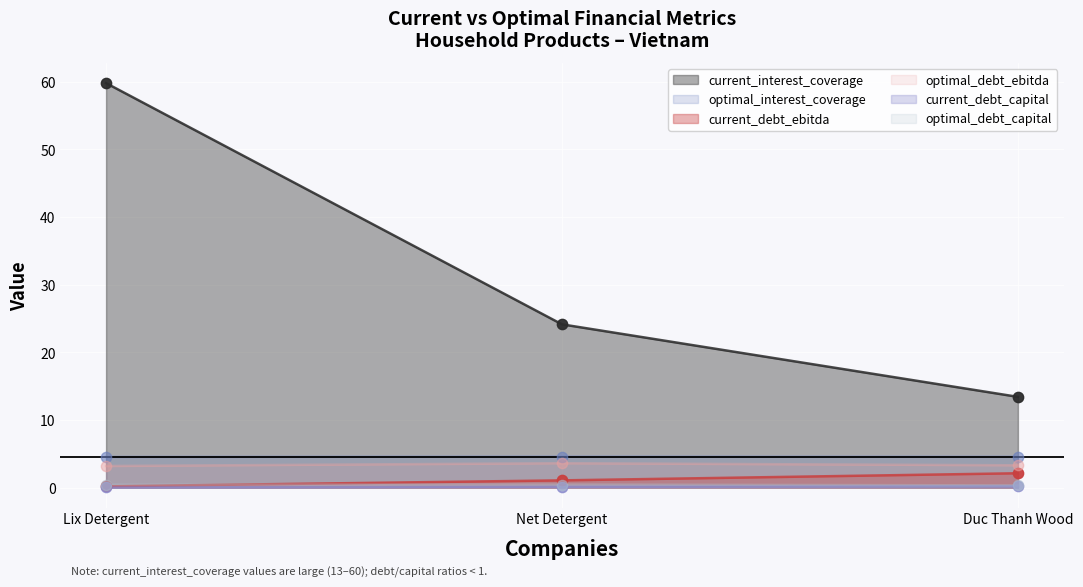

What are all the series names shown in the legend?

current_interest_coverage, optimal_interest_coverage, current_debt_ebitda, optimal_debt_ebitda, current_debt_capital, optimal_debt_capital